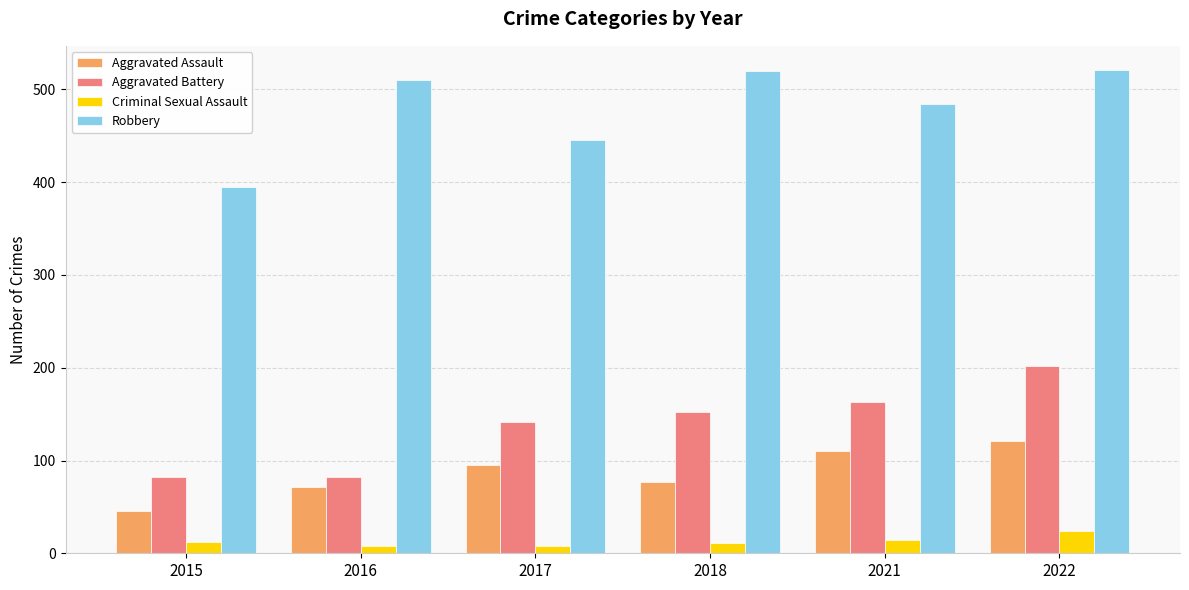

What is the sum of the Aggravated Assault values at 2022 and 2021?

231